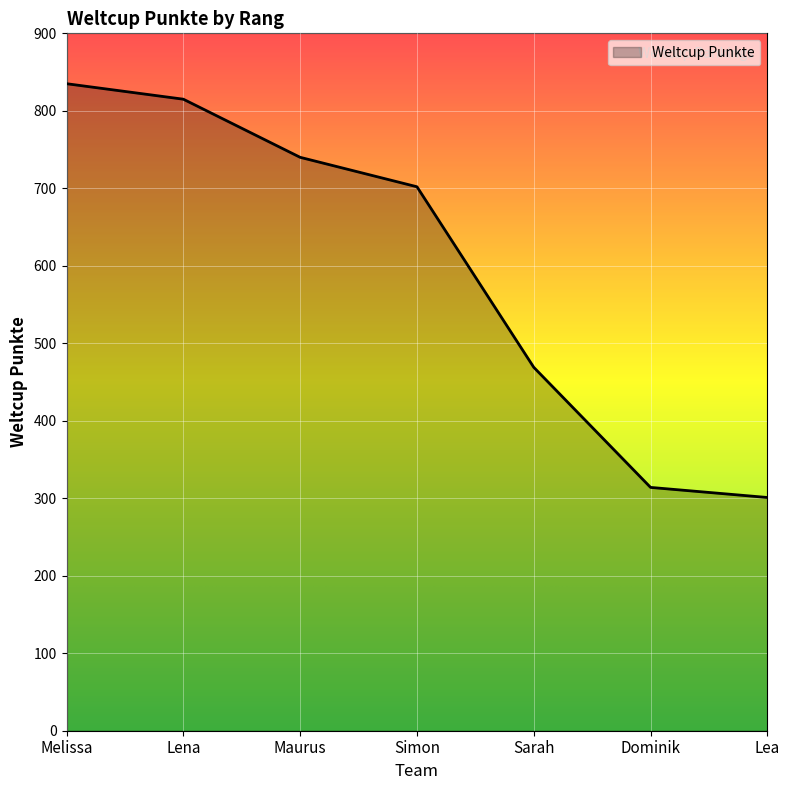

What is the minimum value shown in the chart?

301